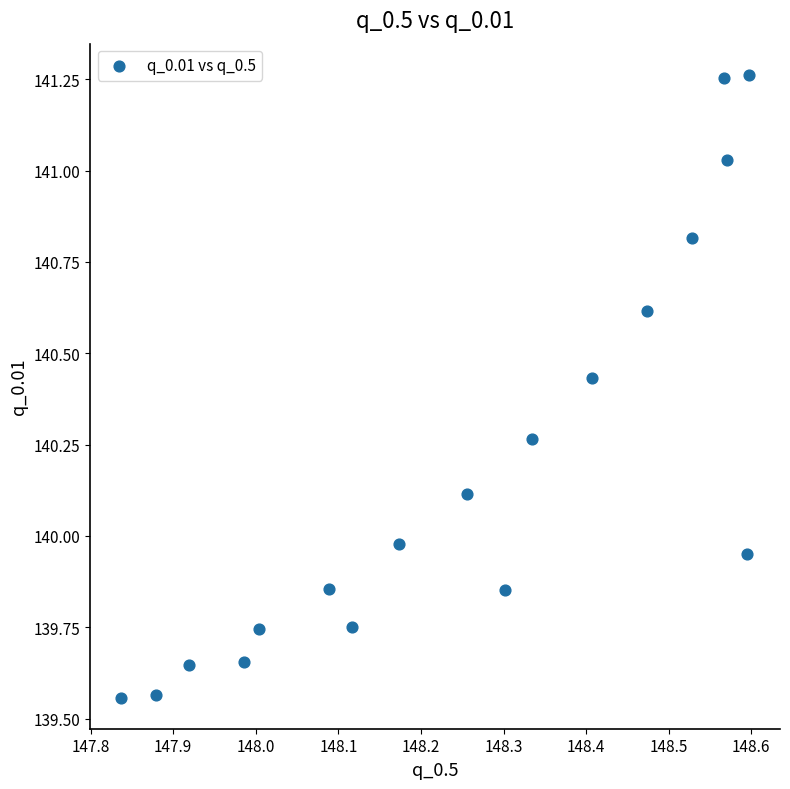

What is the range of Y values (max minus min)?

1.7